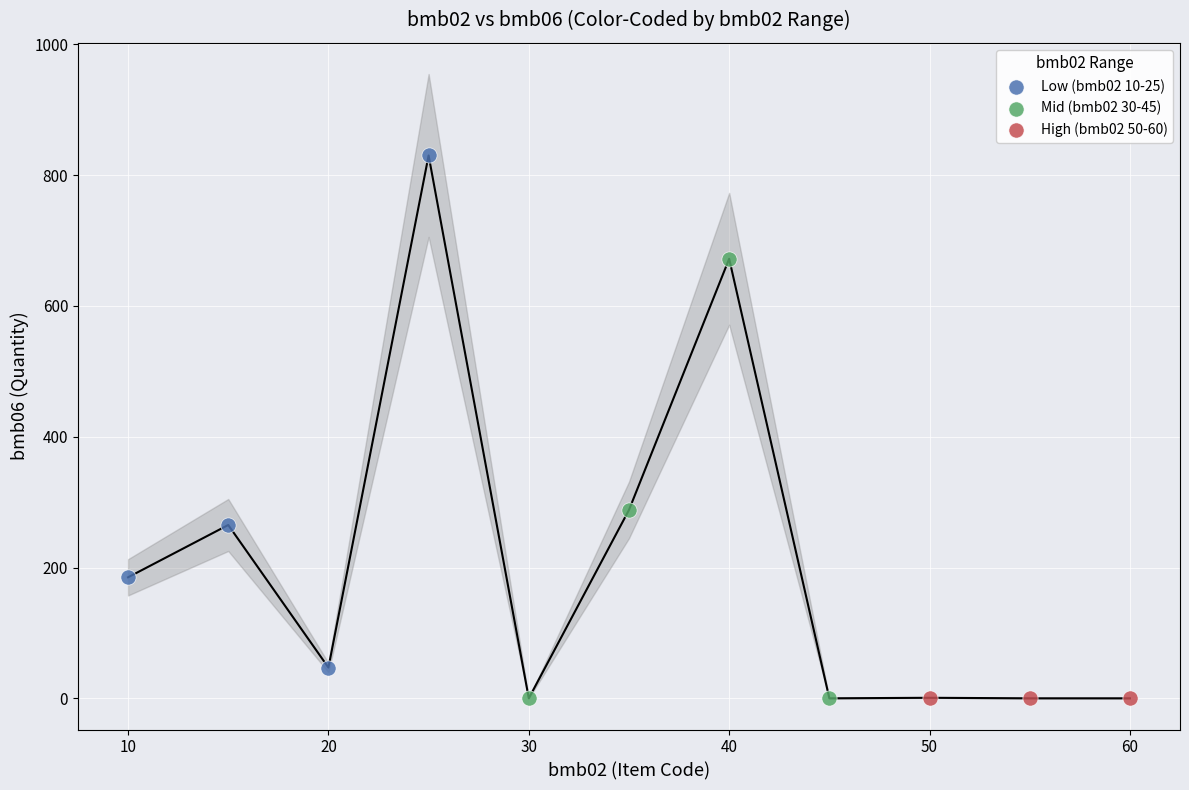

Which series has the largest Y range (max minus min)?

Low (bmb02 10-25)